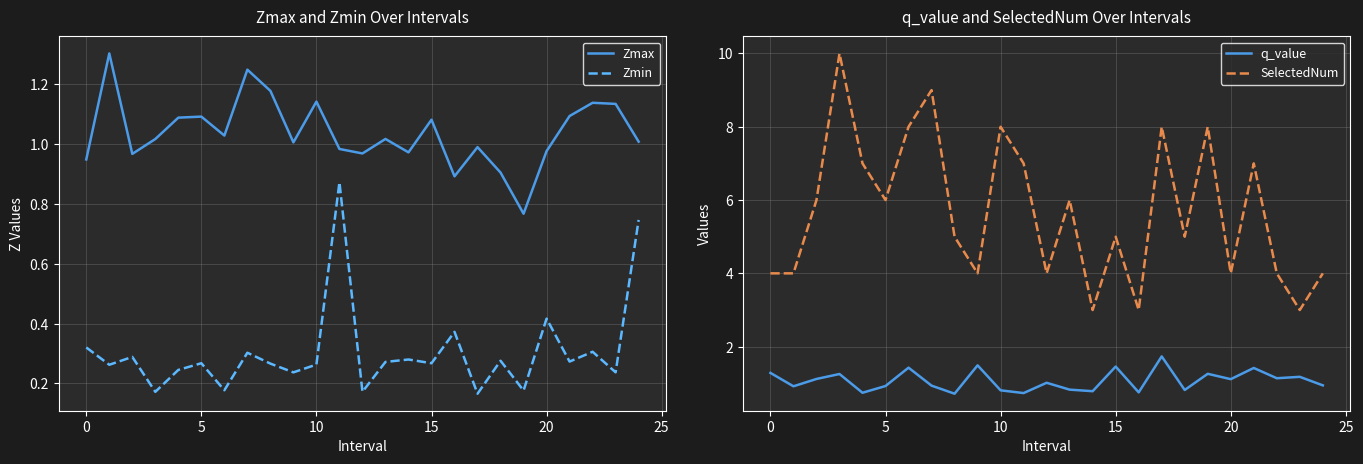

The Zmax series shows 0.4 at 10. True or false?

False